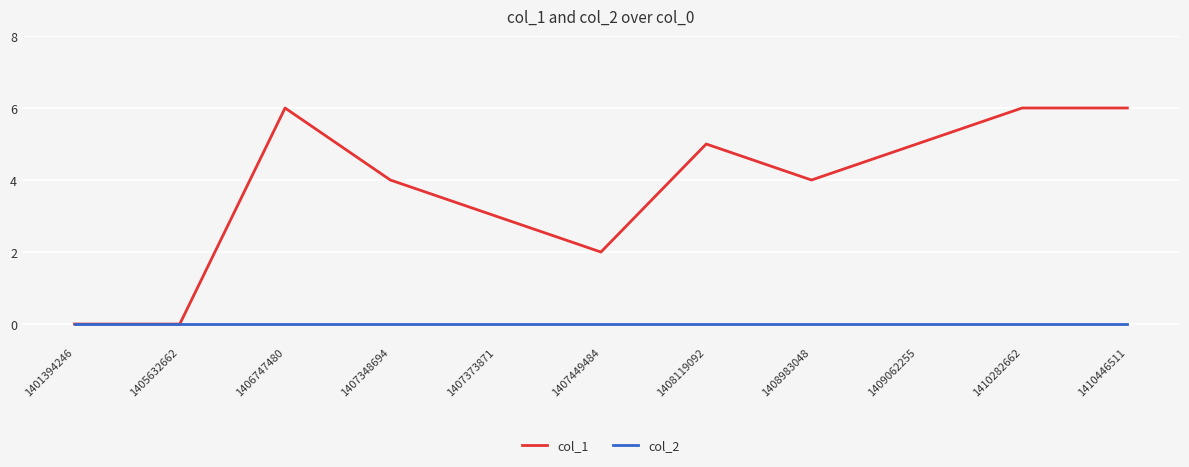

Which series changed the most between 1407373871 and 1407449484?

col_1